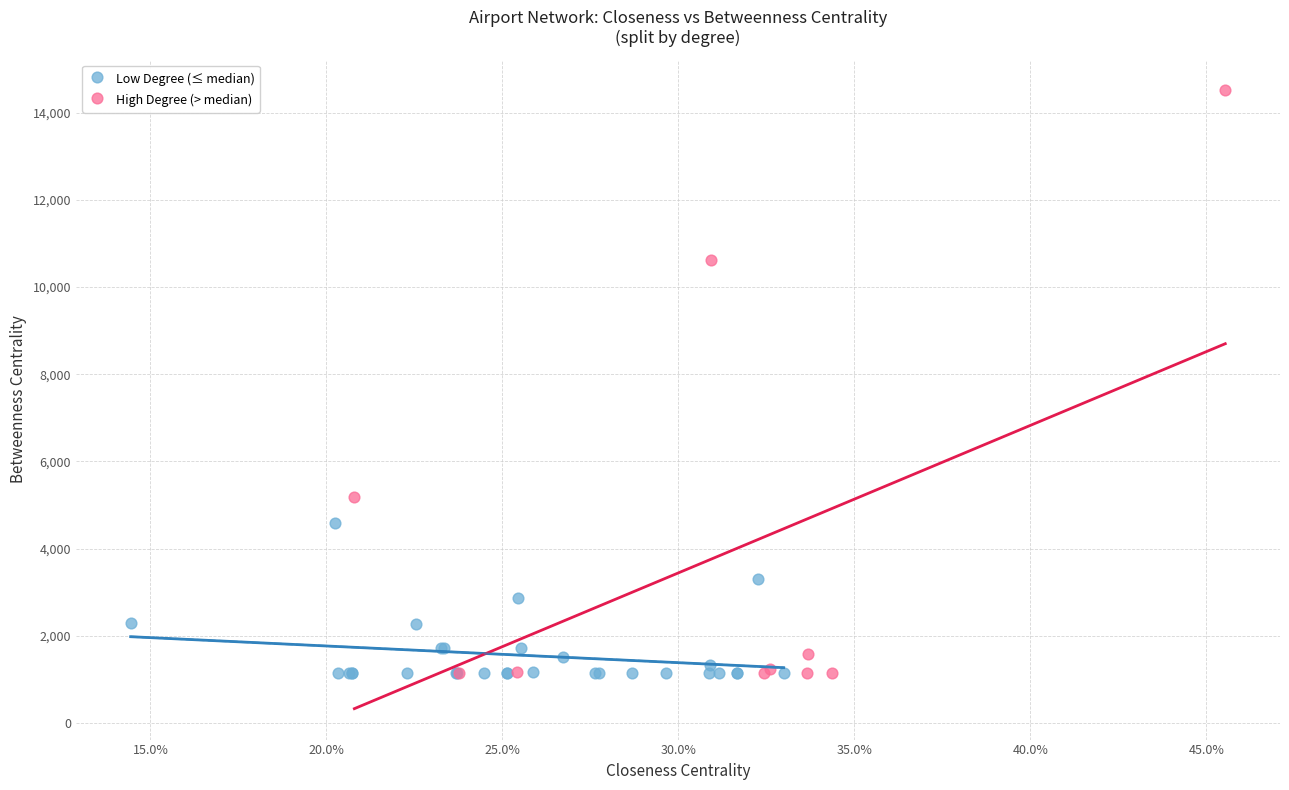

Which series has the widest spread of Y values?

High Degree (> median)